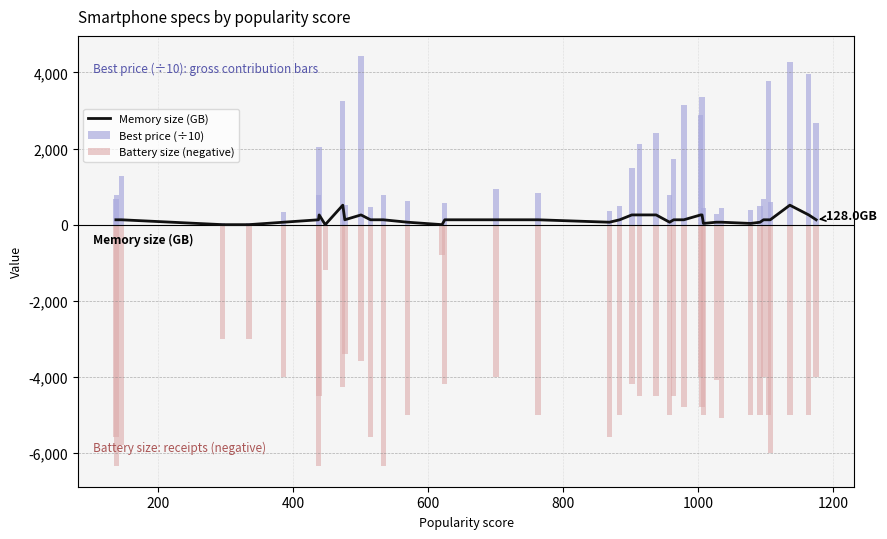

What is the average value of the Best price (÷10) series?

1380.7